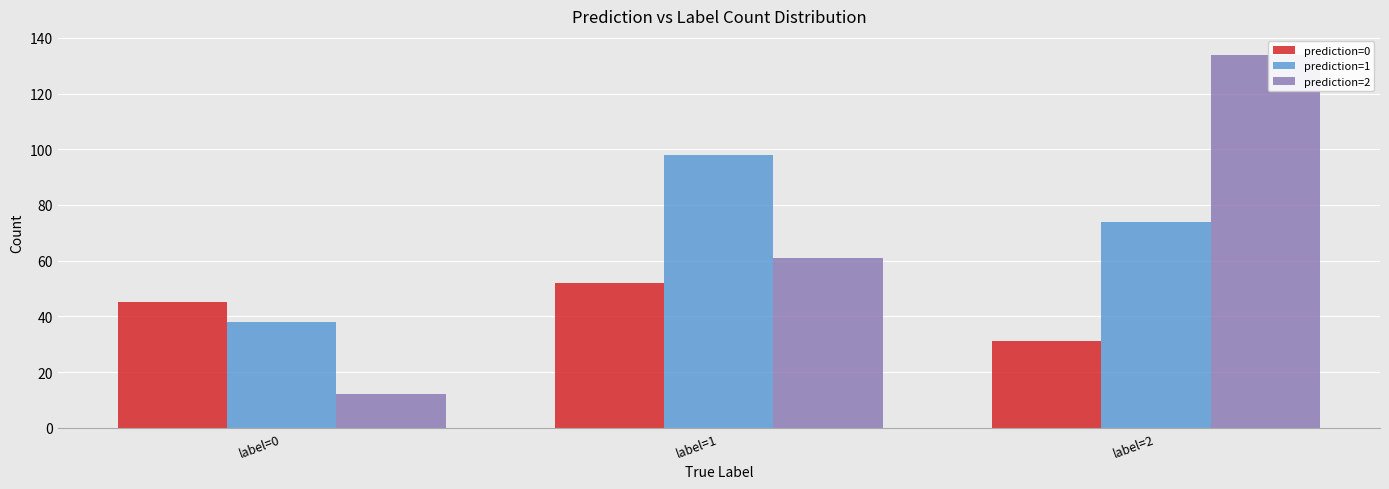

What is the lowest value of the prediction=1 series?

38